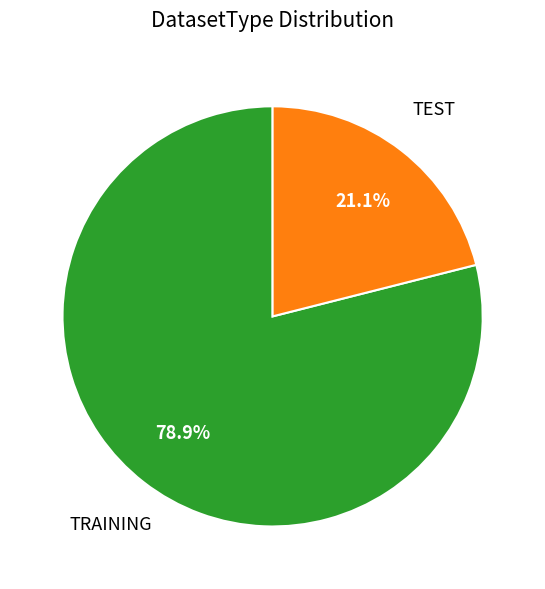

How many segments does this pie chart have?

2